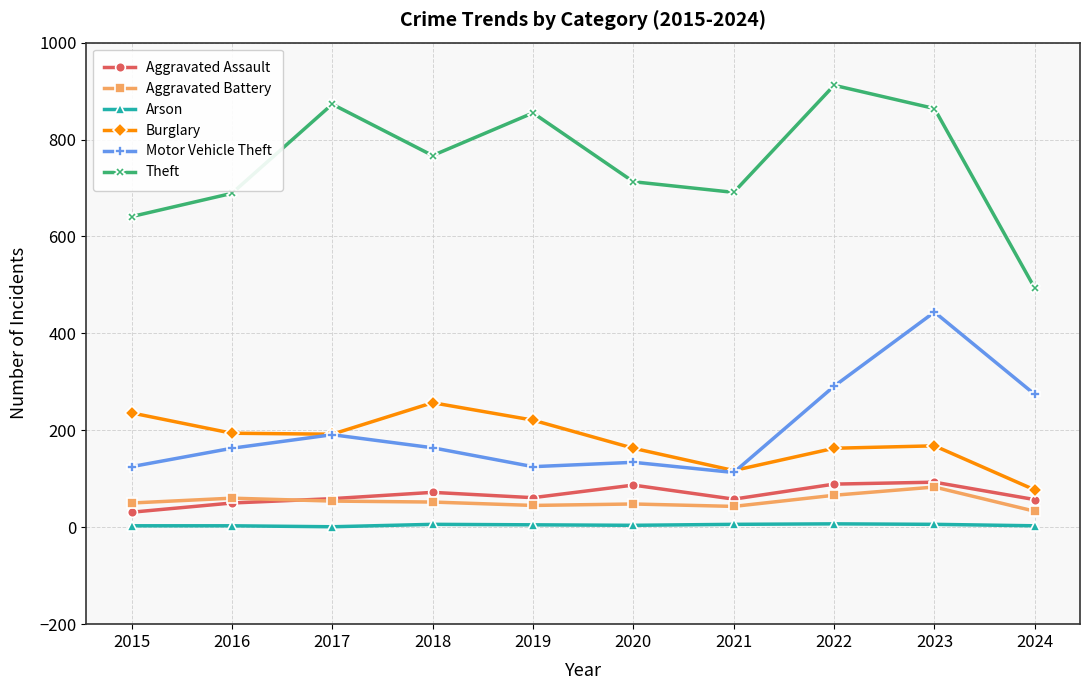

True or false: Theft and Aggravated Battery cross at least once.

False